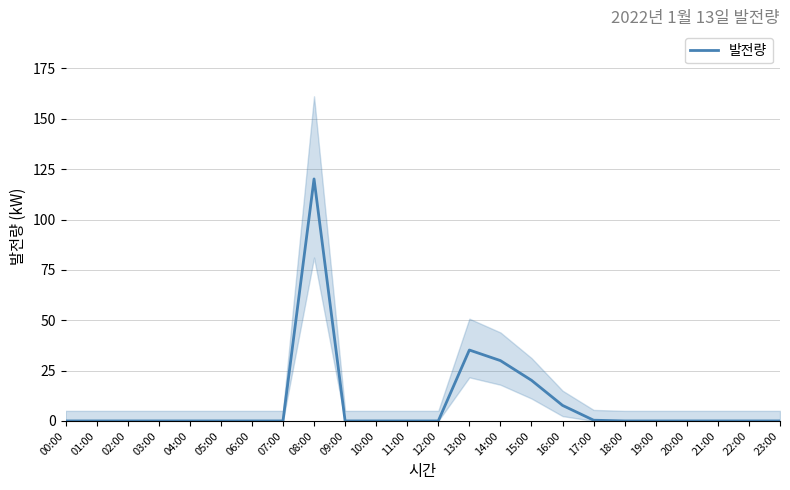

At which label is the value closest to 60?

13:00